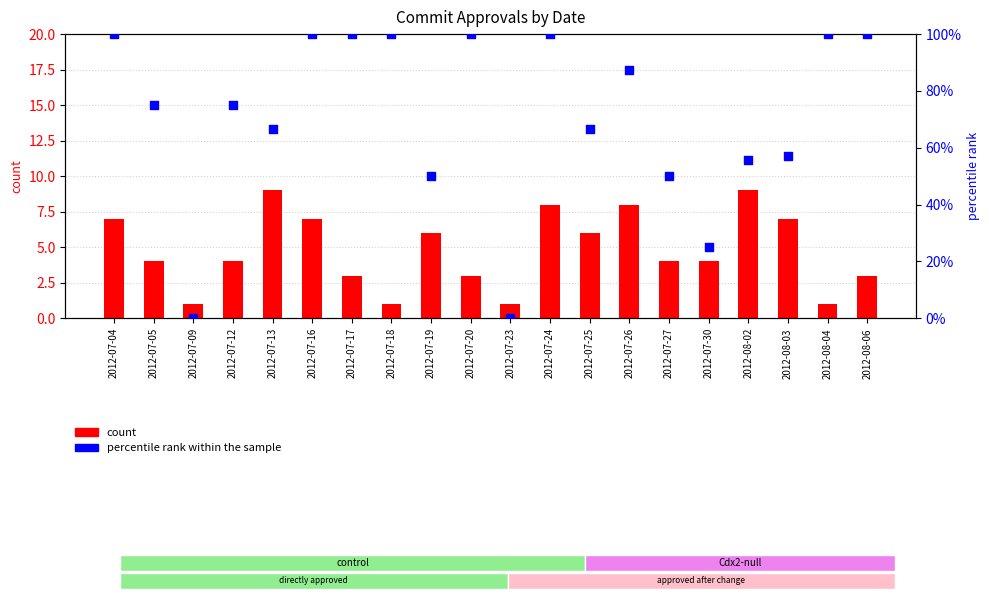

Is the value of percentile rank within the sample at 2012-07-24 greater than the value of count at 2012-07-20?

No